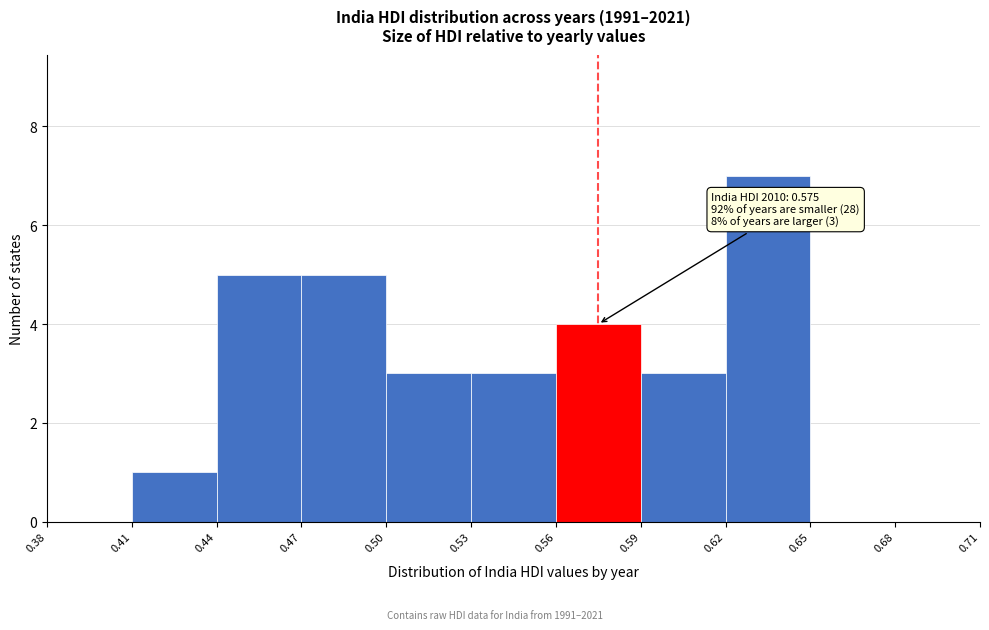

Which range on the x-axis has the tallest bar?

0.62 to 0.65